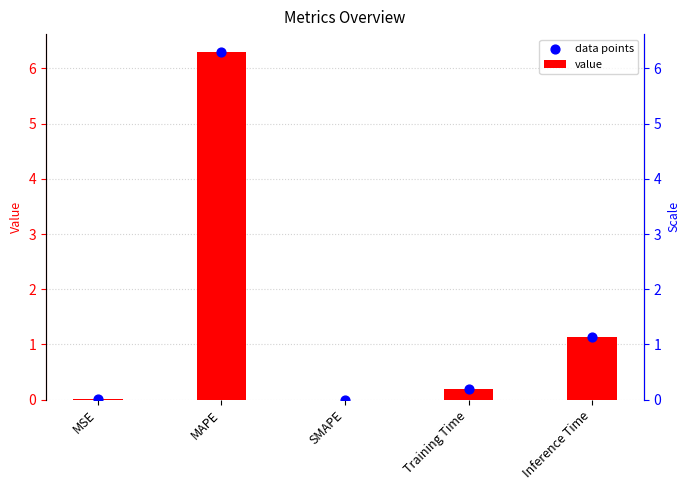

Is the value of value at Inference Time greater than the value of data points at MSE?

Yes